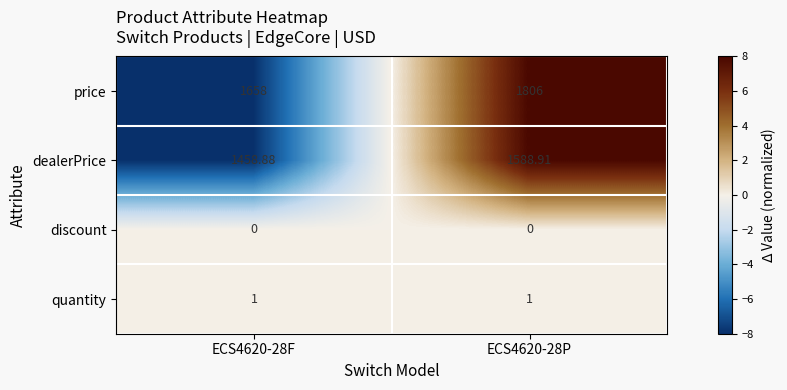

Rank the series at ECS4620-28F from lowest to highest value.

discount, quantity, dealerPrice, price